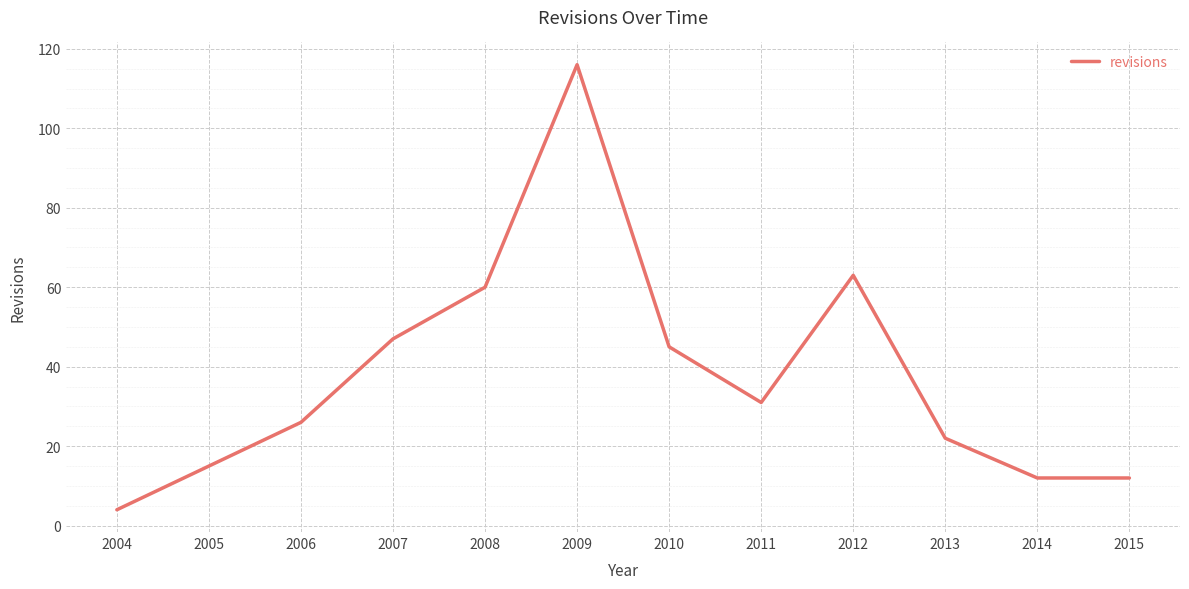

The value at 2013 is 22. True or false?

True